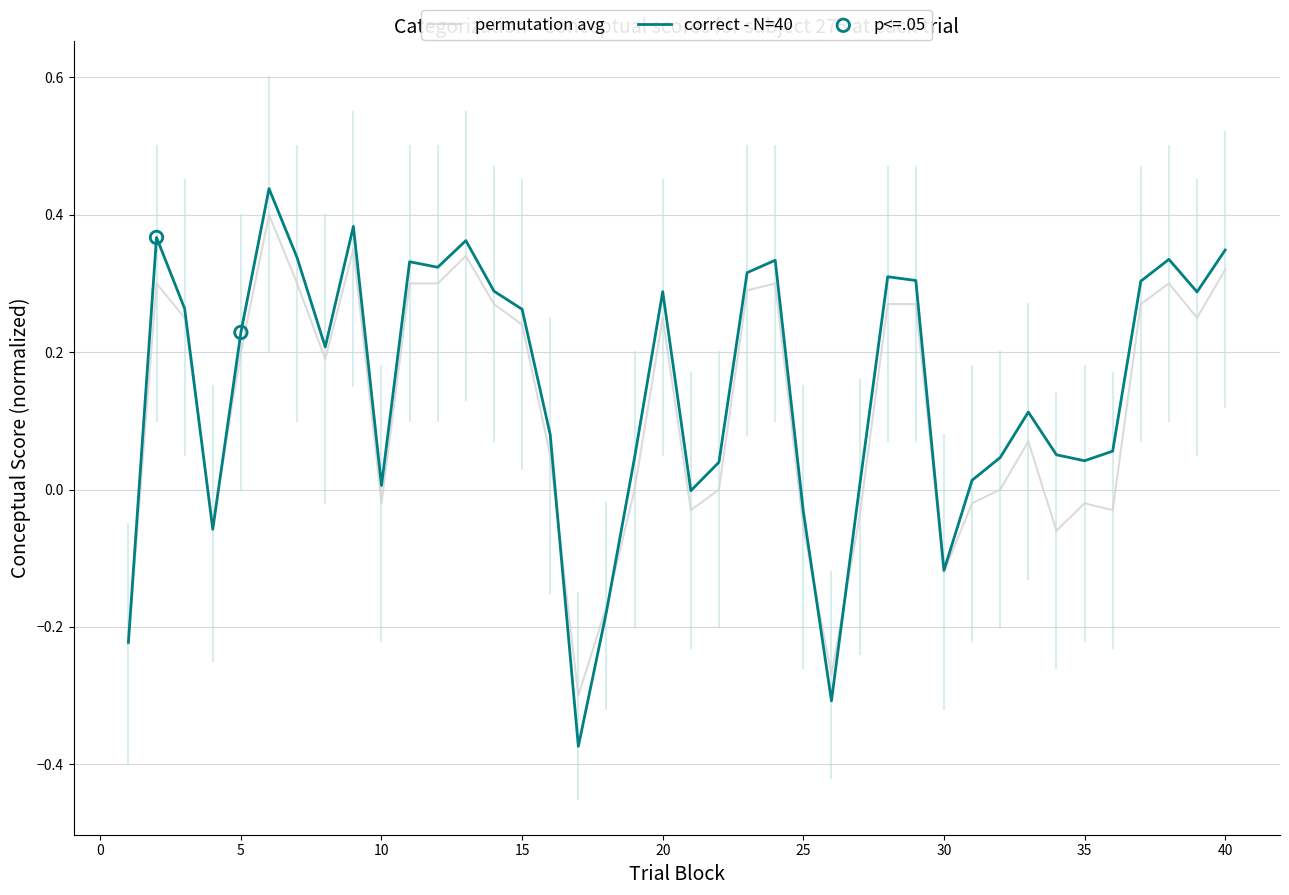

Which series has the largest total across all categories?

correct - N=40